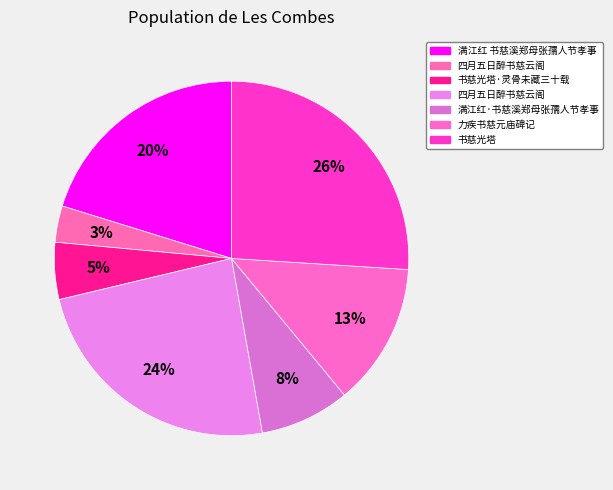

Count the number of slices in the pie.

7